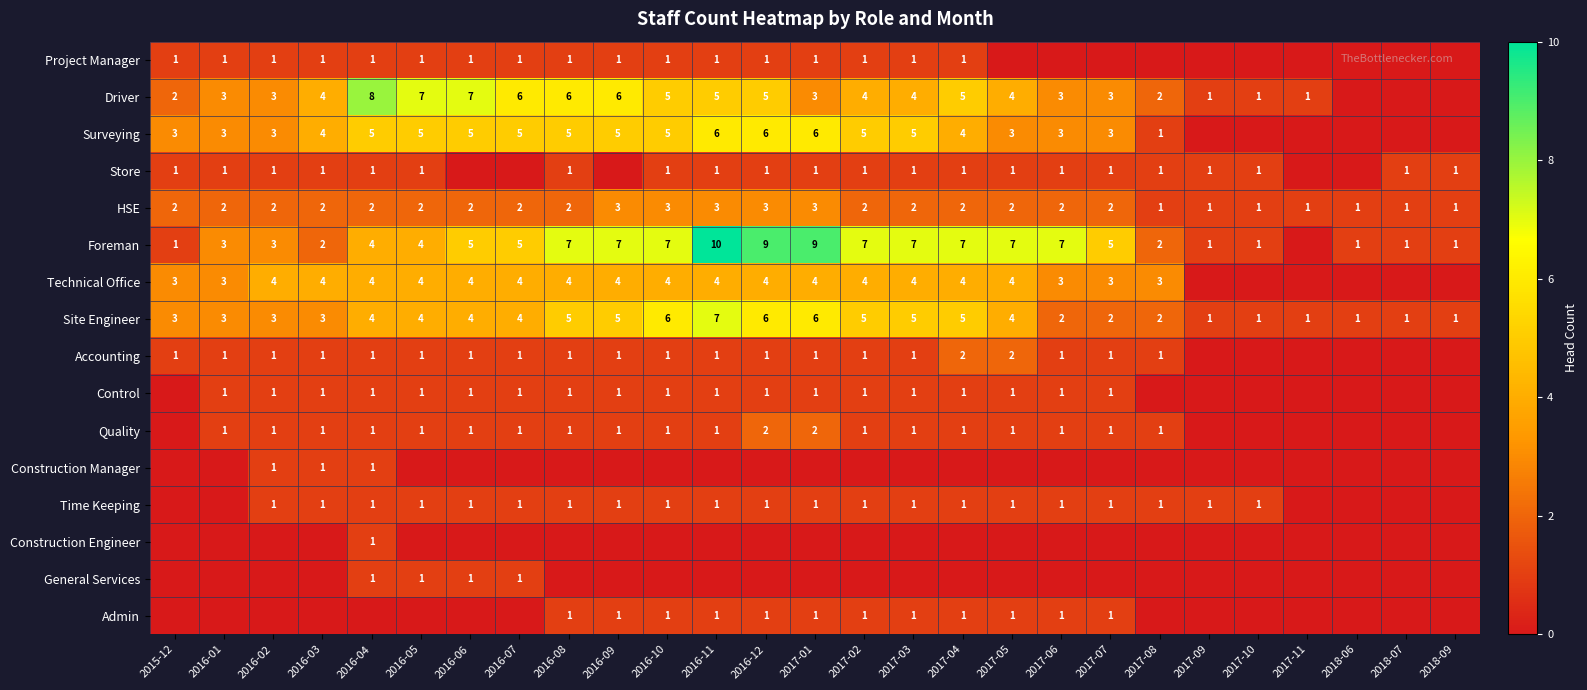

Read the Site Engineer value at 2016-05.

4